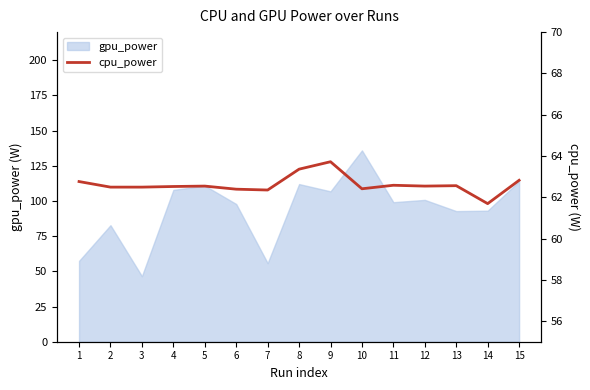

Where is the data nearest to the value 62?

14